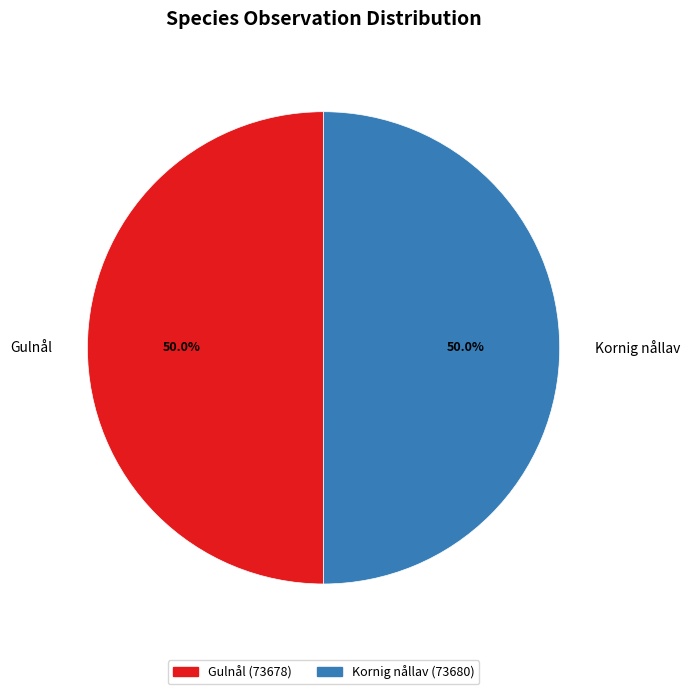

What is the ratio of the value at Gulnål to the value at Kornig nållav?

1.0